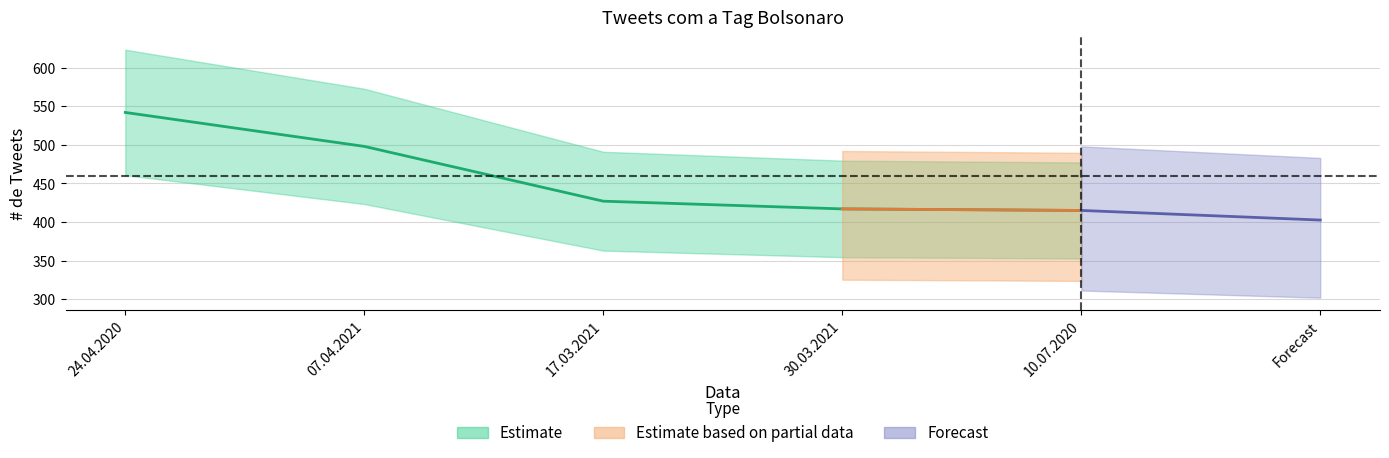

What is the difference between the values at 24.04.2020 and 17.03.2021?

115